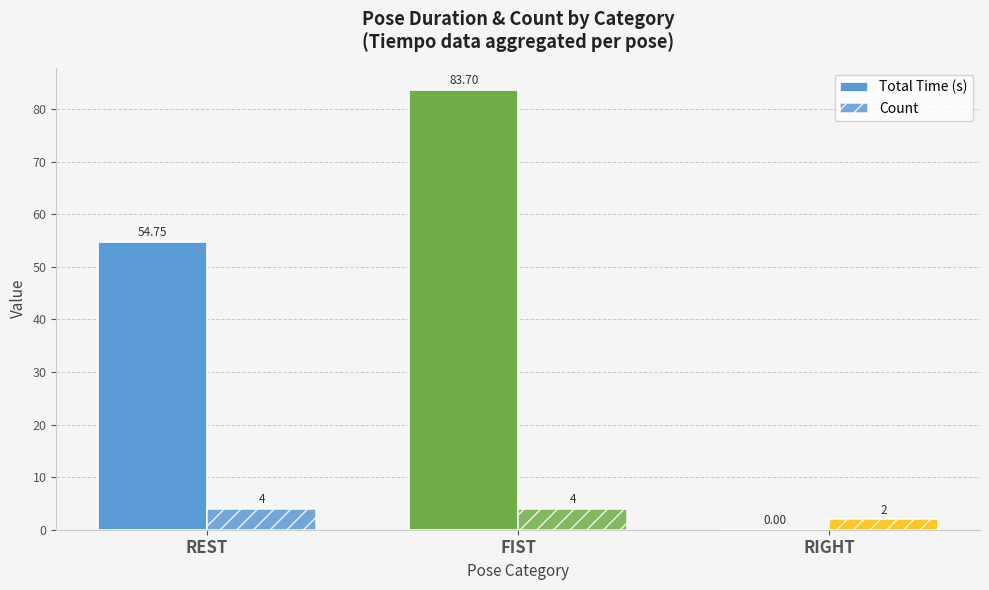

Are the bars horizontal?

No